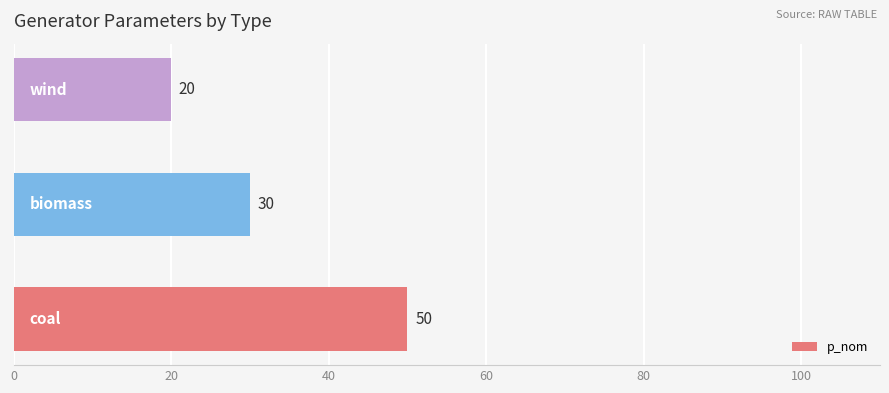

What is the smallest value displayed?

20